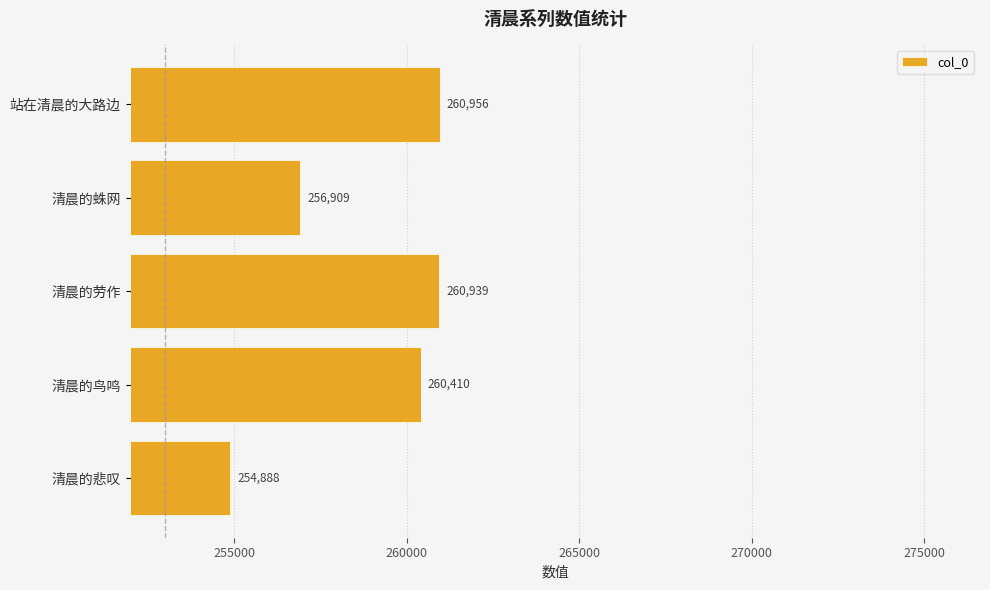

Approximately how many times larger is the value at 清晨的悲叹 compared to 清晨的劳作?

1.0